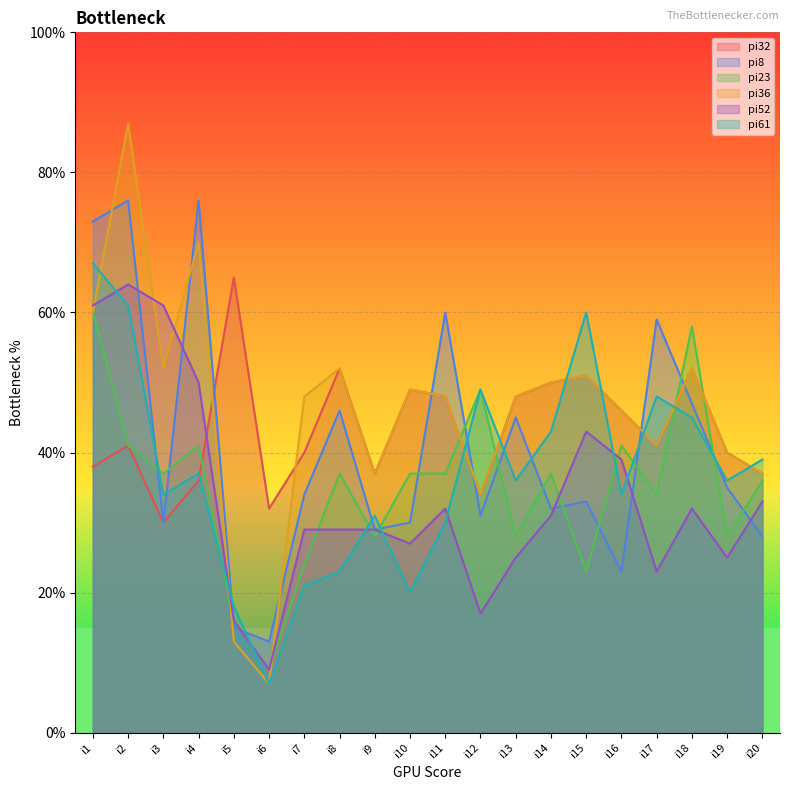

The pi36 series shows 48 at i7. True or false?

True